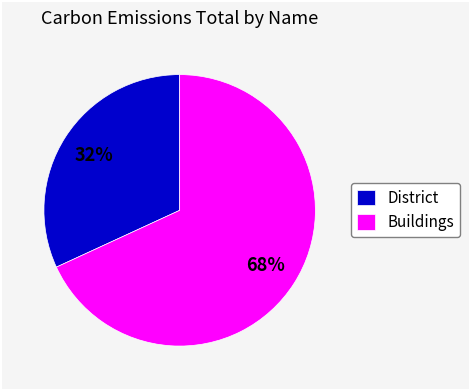

Count the number of slices in the pie.

2